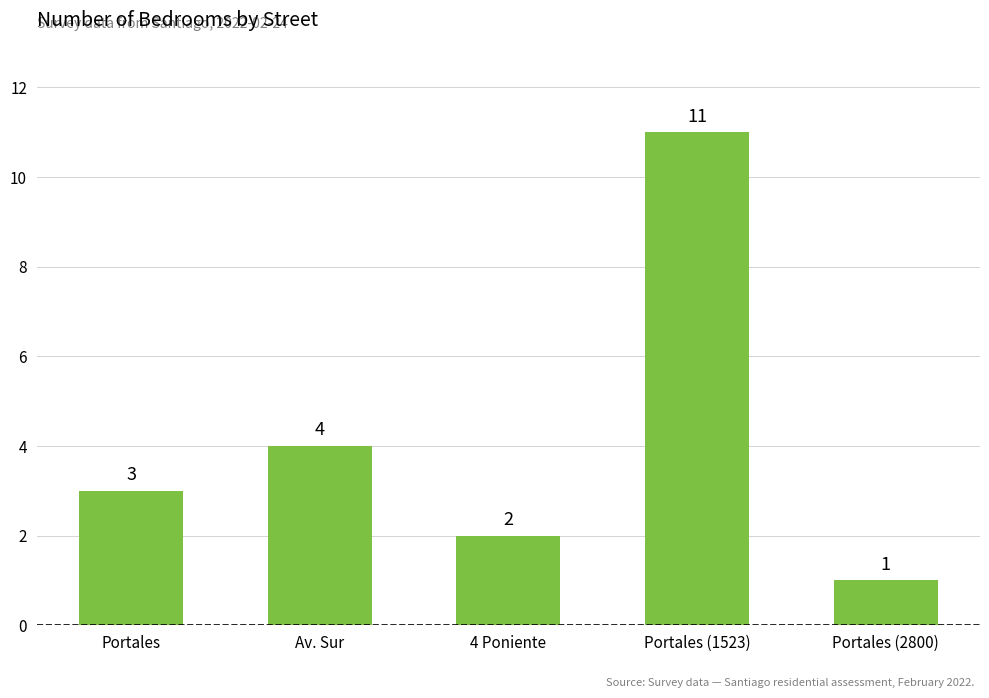

What is the smallest value displayed?

1